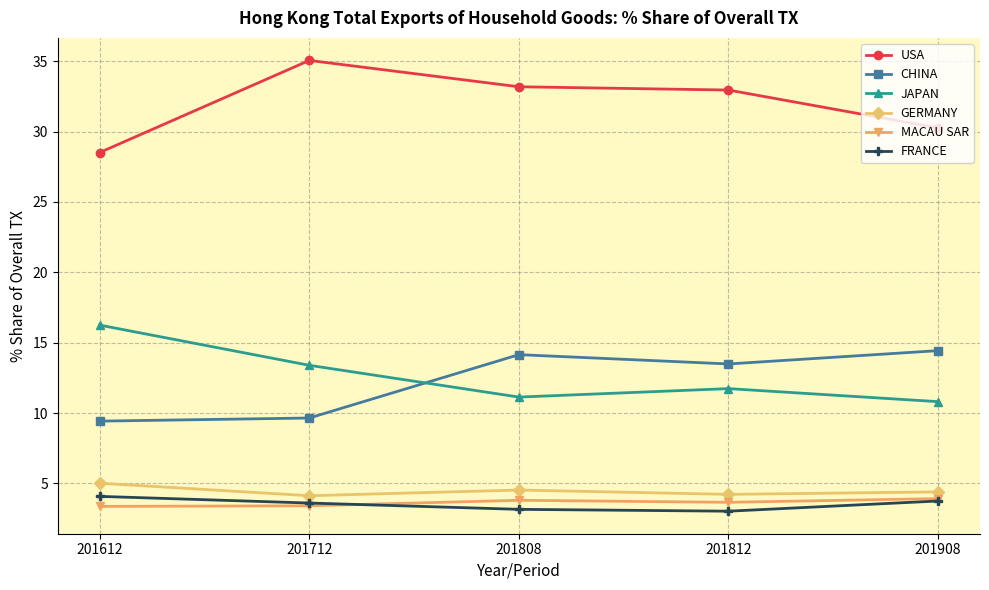

The value of CHINA at 201812 is 13.5. True or false?

True